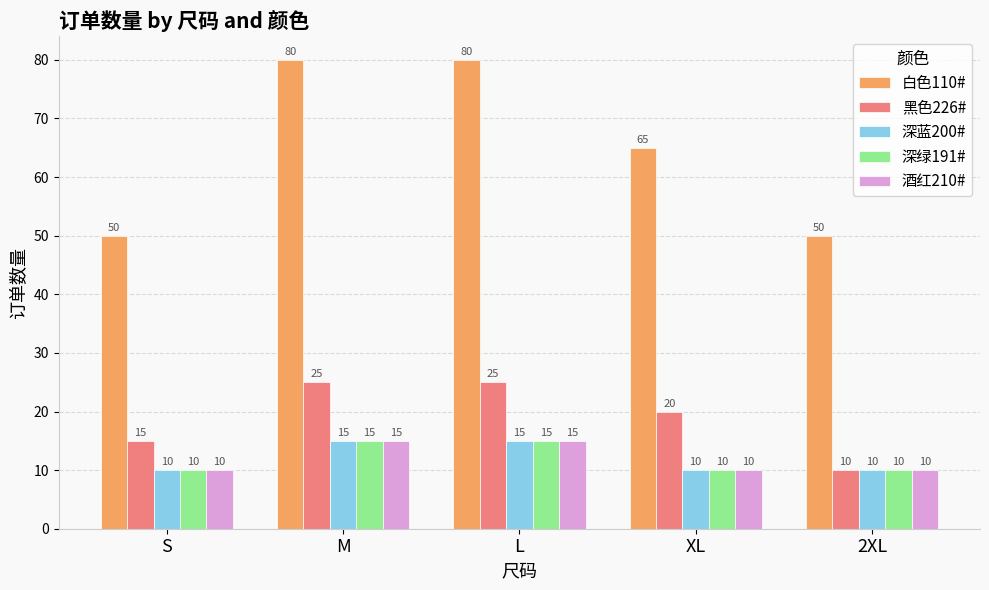

True or false: 酒红210# has a value of 6 at S.

False